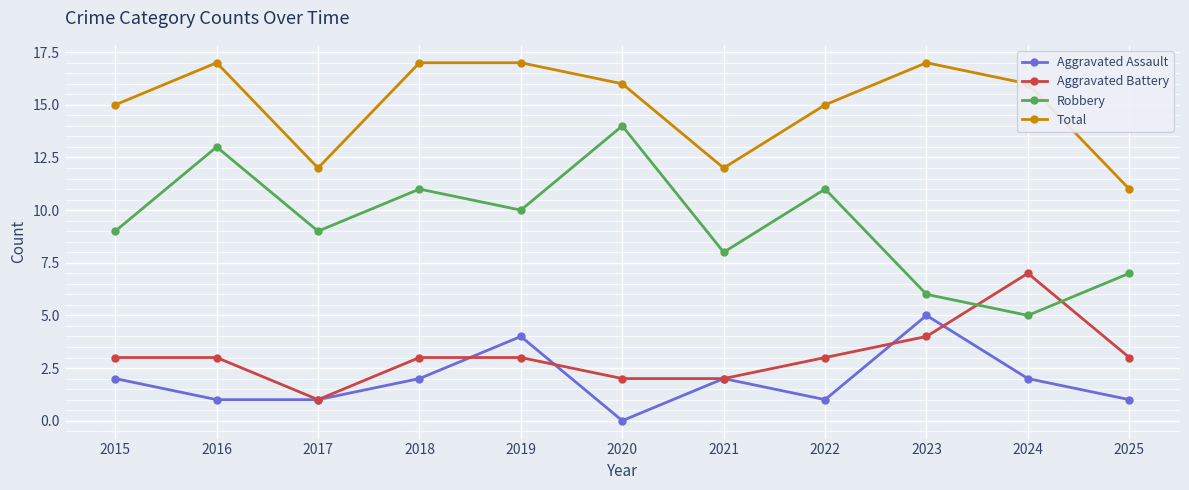

How many lines are shown in the chart?

4